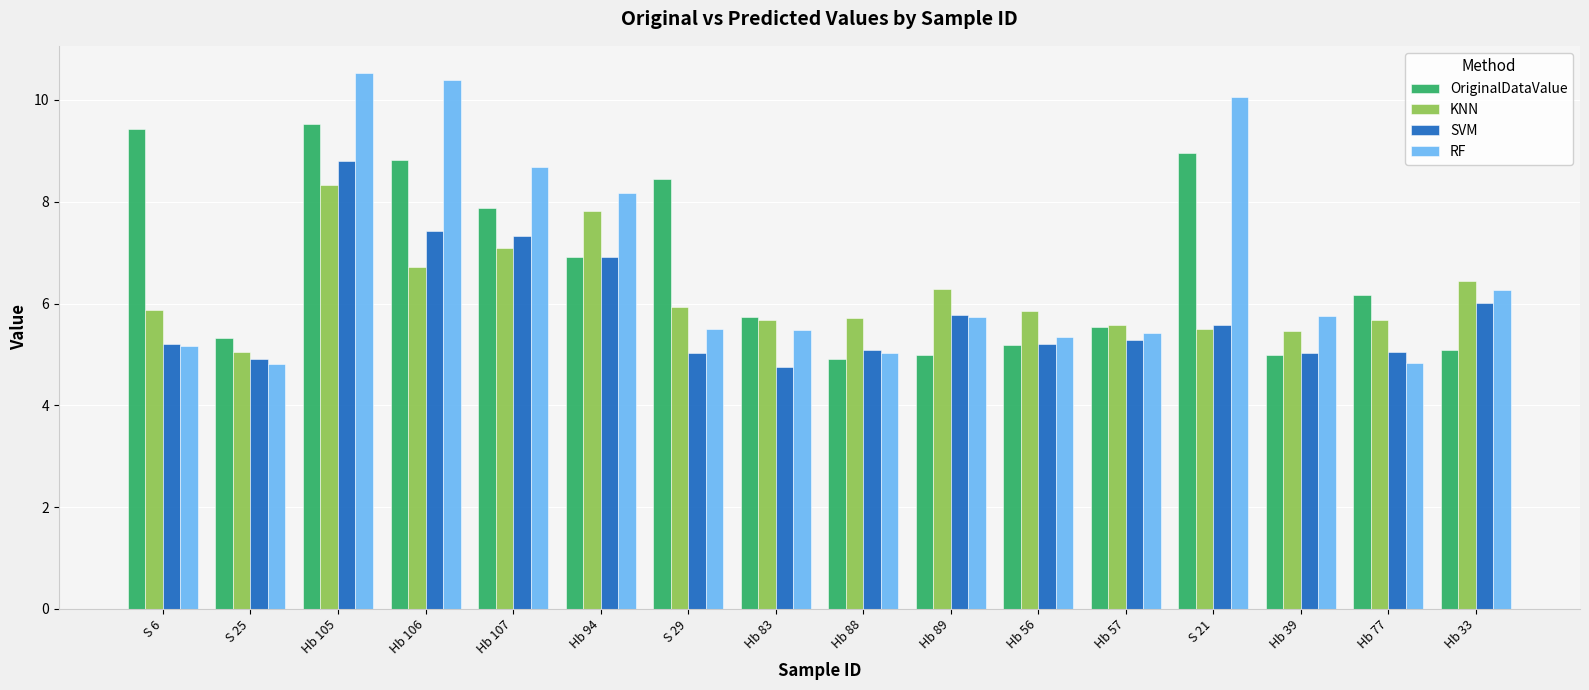

What is the label of the 13th bar from the left?

S 21